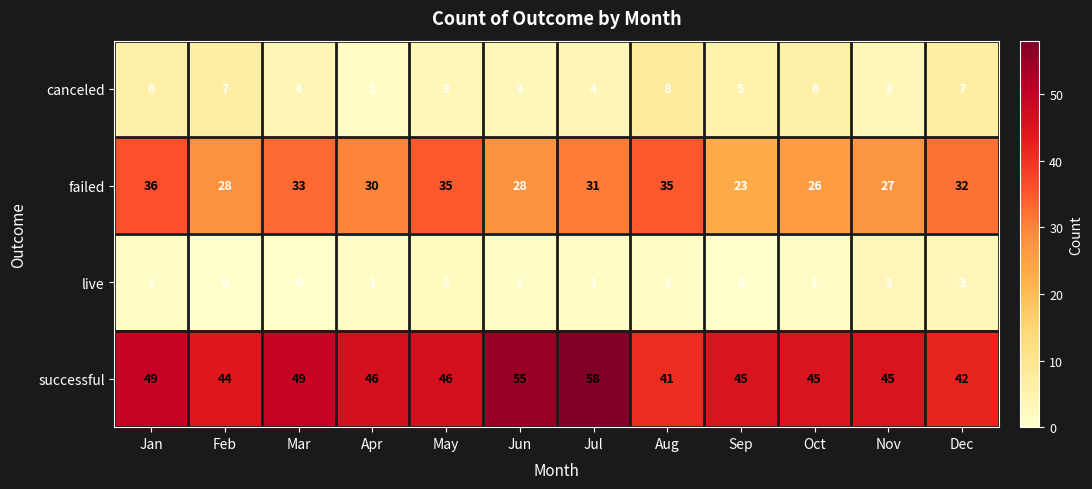

Where does the canceled series first go above 5?

Jan